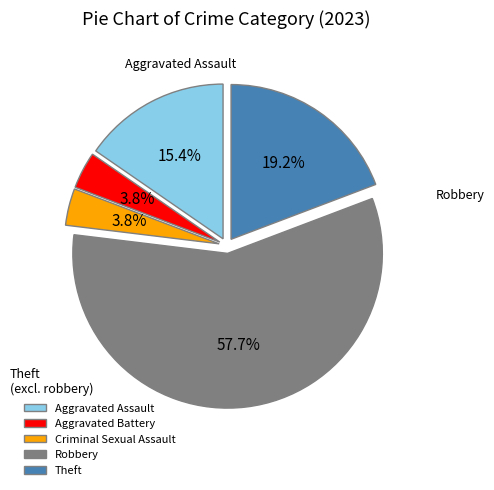

Which slice is the largest?

Robbery